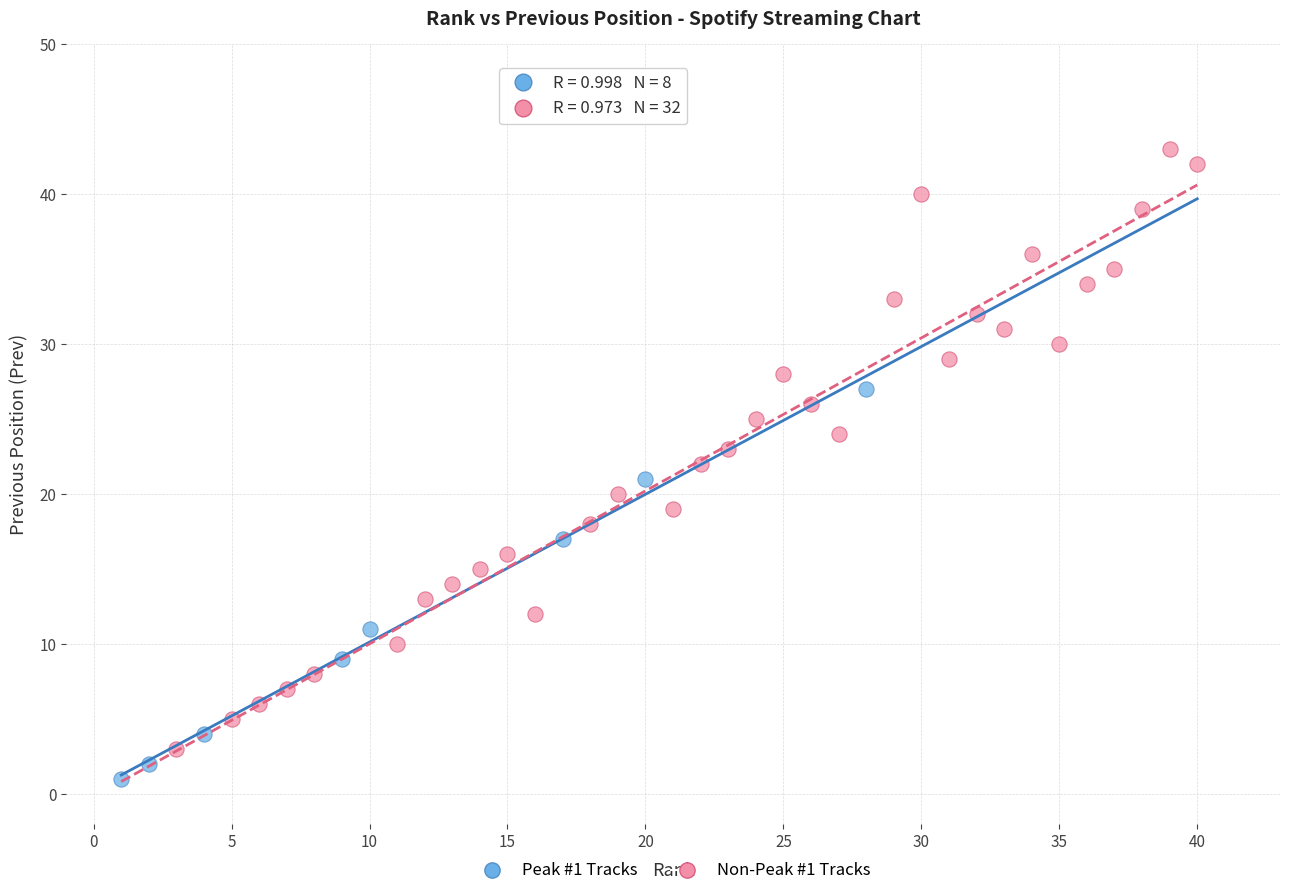

Which series contains the highest Y value?

Non-Peak #1 Tracks